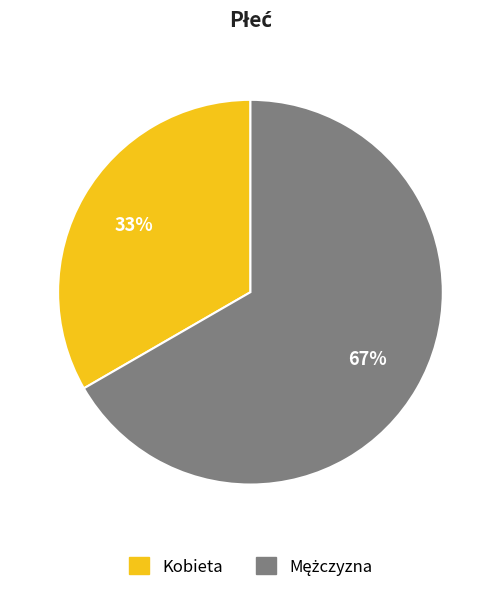

What is the smallest slice in the pie chart?

Kobieta